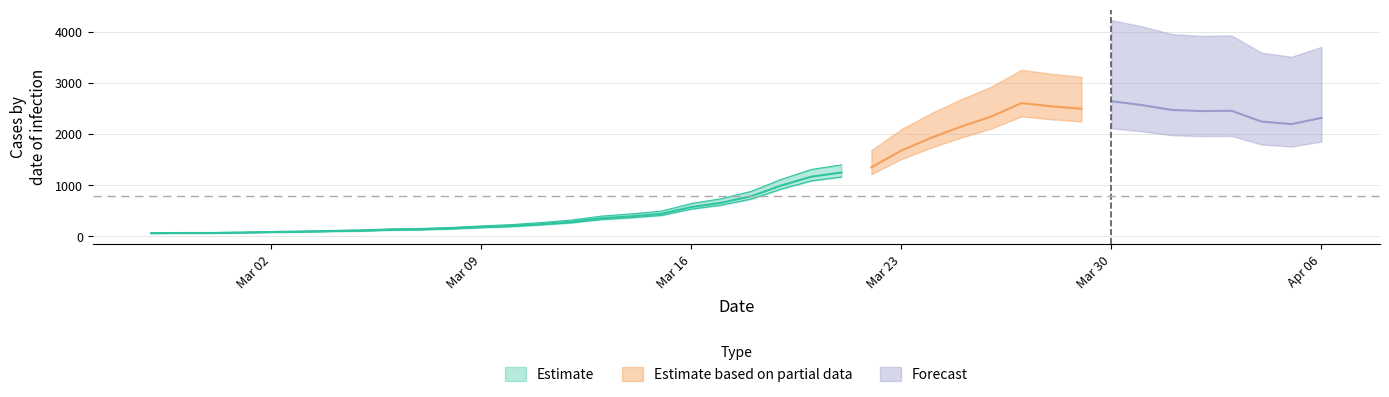

List the labels in order of value, smallest first.

2020-02-27, 2020-02-28, 2020-02-29, 2020-03-01, 2020-03-02, 2020-03-03, 2020-03-04, 2020-03-05, 2020-03-06, 2020-03-07, 2020-03-08, 2020-03-09, 2020-03-10, 2020-03-11, 2020-03-12, 2020-03-13, 2020-03-14, 2020-03-15, 2020-03-16, 2020-03-17, 2020-03-18, 2020-03-19, 2020-03-20, 2020-03-21, 2020-03-22, 2020-03-23, 2020-03-24, 2020-03-25, 2020-04-05, 2020-04-04, 2020-04-06, 2020-03-26, 2020-04-02, 2020-04-03, 2020-04-01, 2020-03-29, 2020-03-28, 2020-03-31, 2020-03-27, 2020-03-30